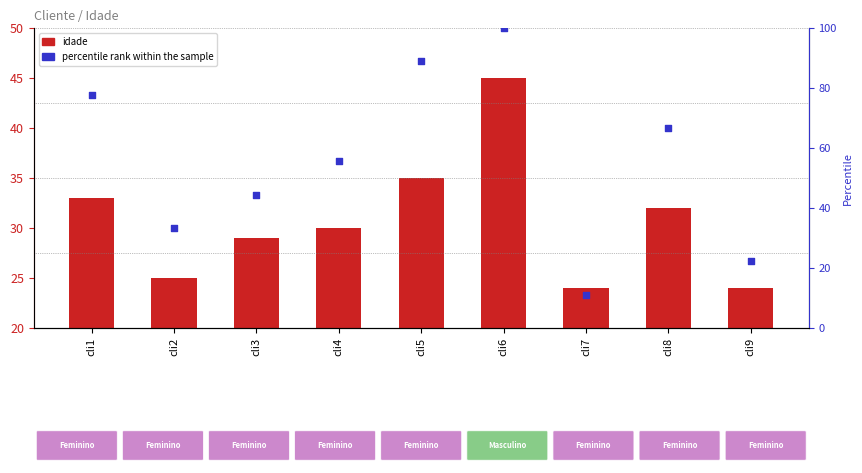

What are all the series names shown in the legend?

idade, percentile rank within the sample